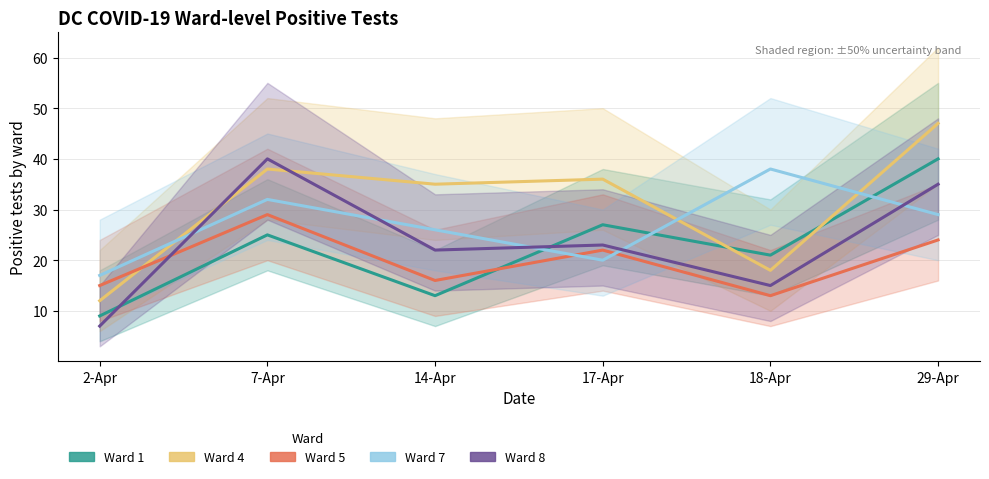

What is the difference between the second highest and second lowest values in the Ward 5 series?

9